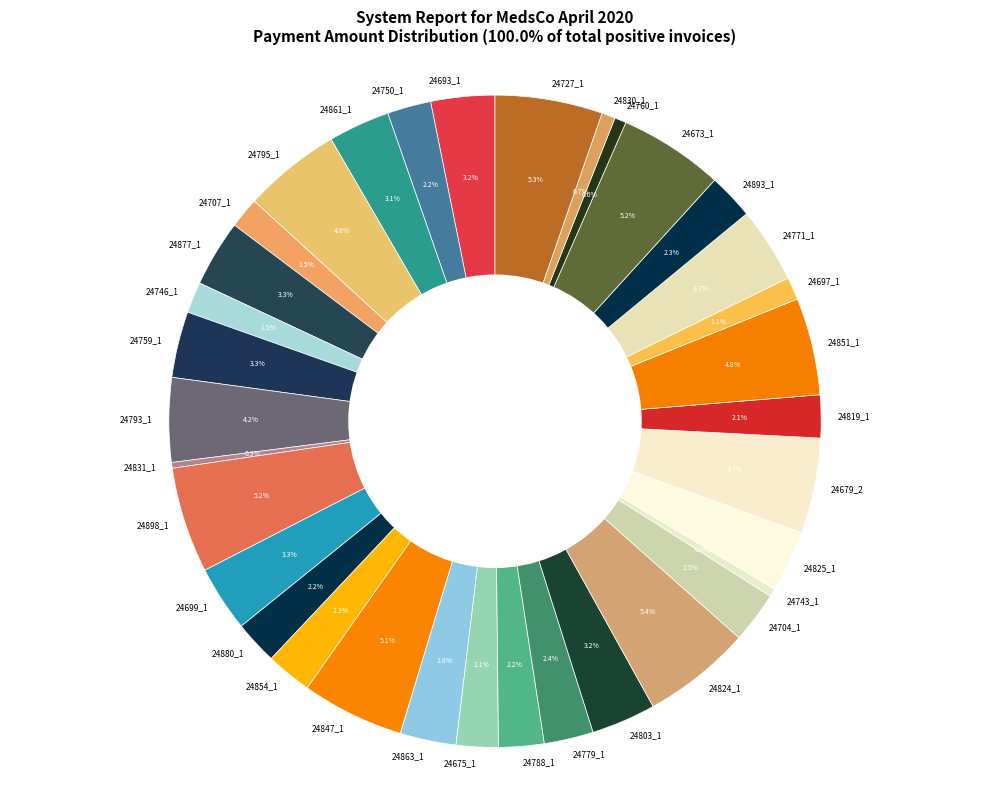

Is 24693_1 the majority of the pie?

No